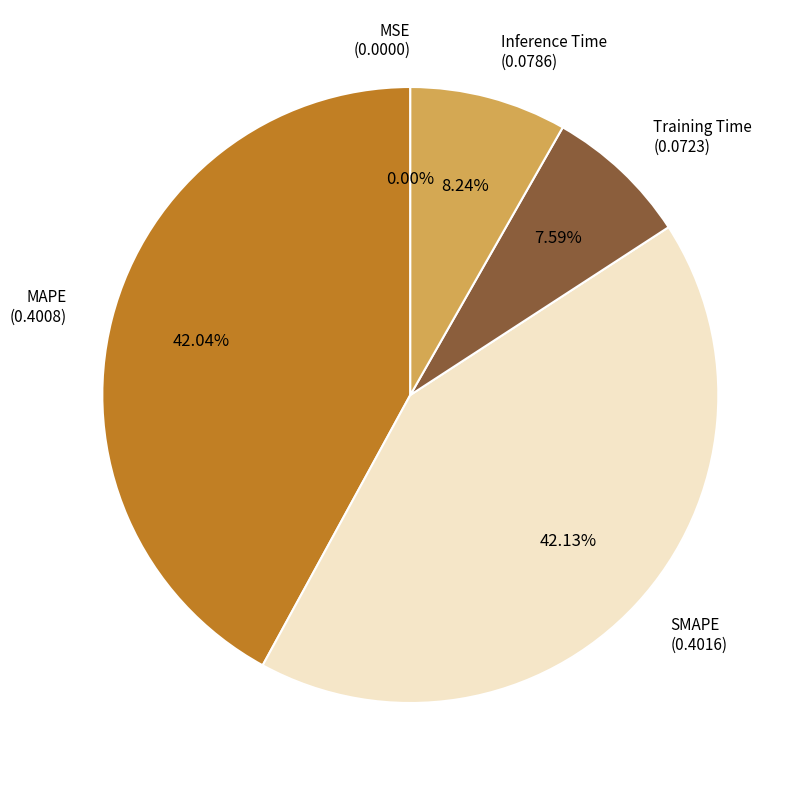

To the nearest percent, what percentage of the pie is Training Time?

8%